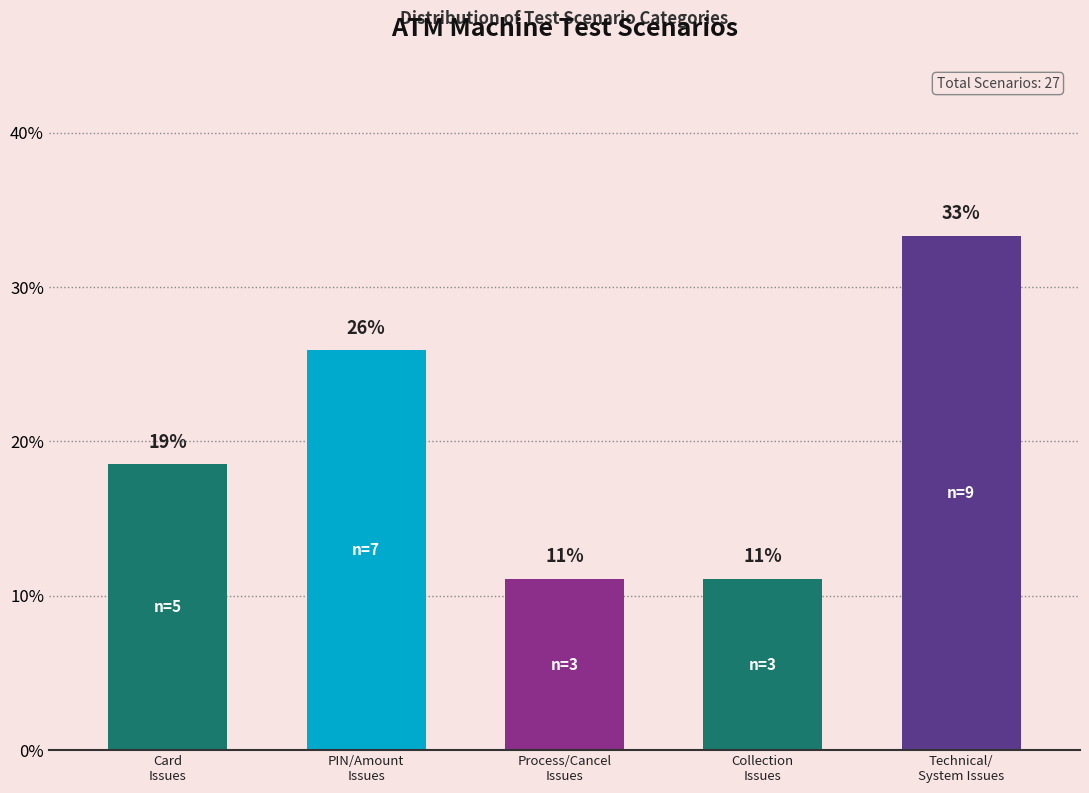

Are the bars horizontal?

No